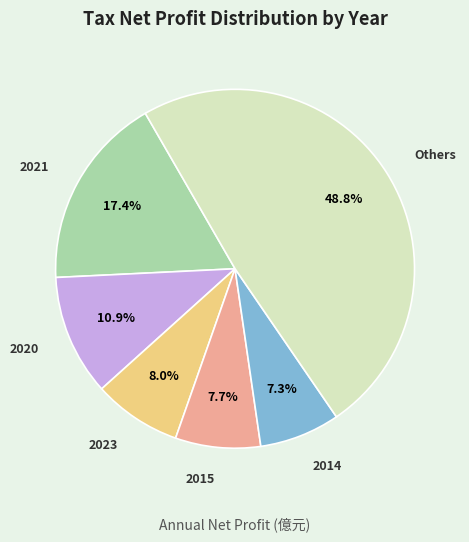

Combined, what portion of the pie is 2021 and 2020?

28.3%